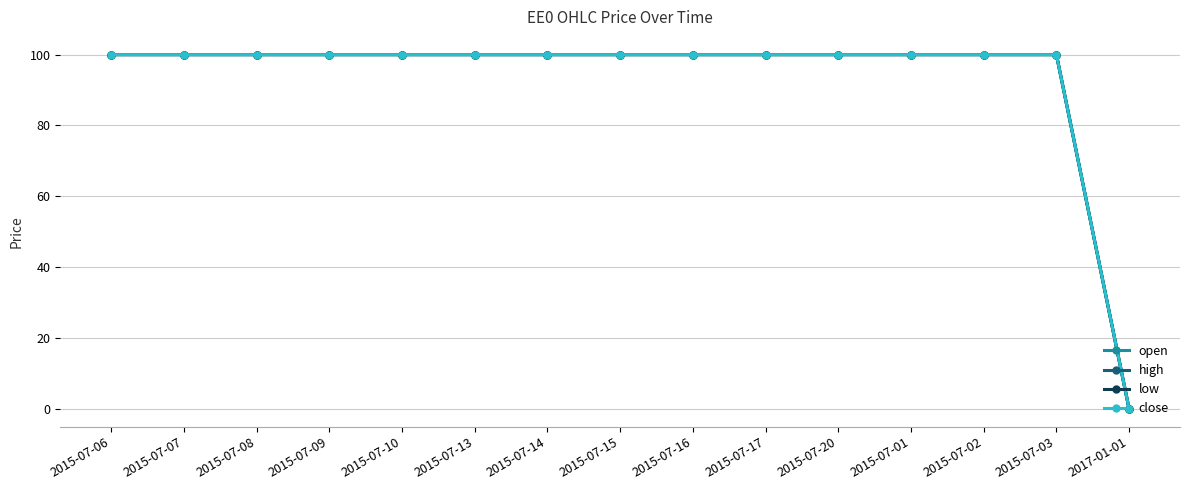

How many lines are shown in the chart?

4